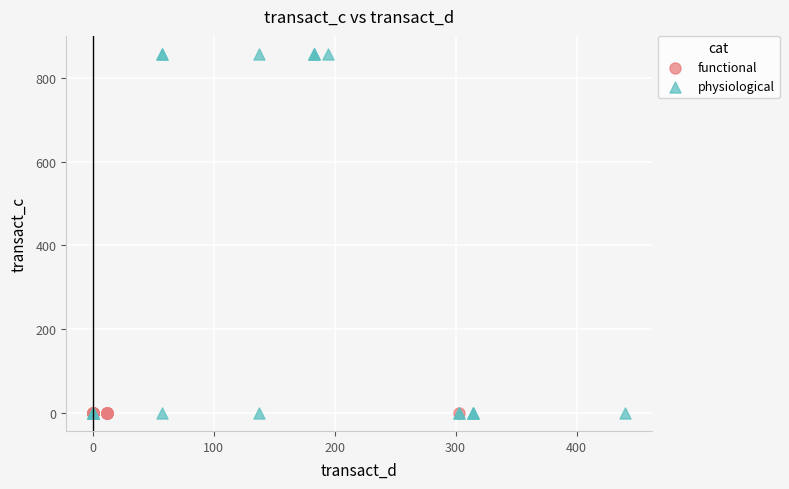

Which series reaches the maximum Y coordinate?

physiological